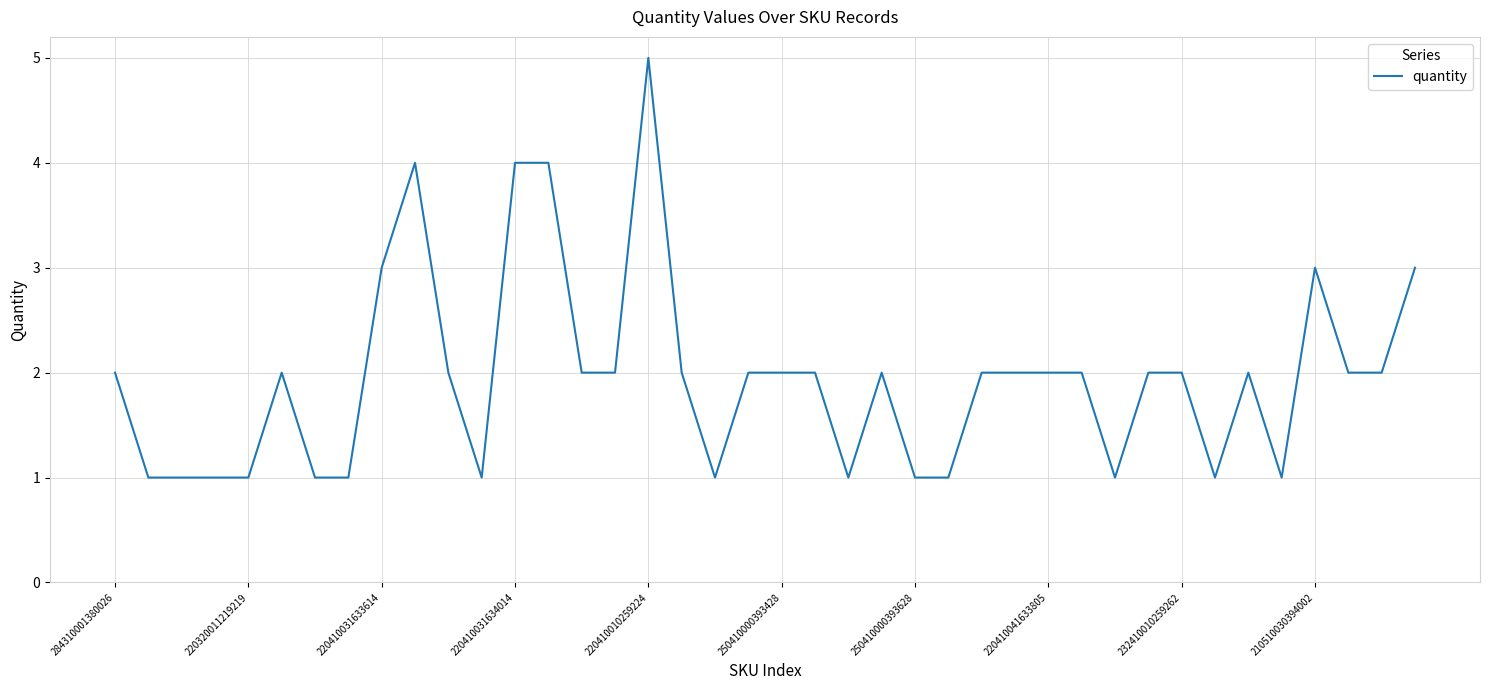

What is the greatest value displayed?

5